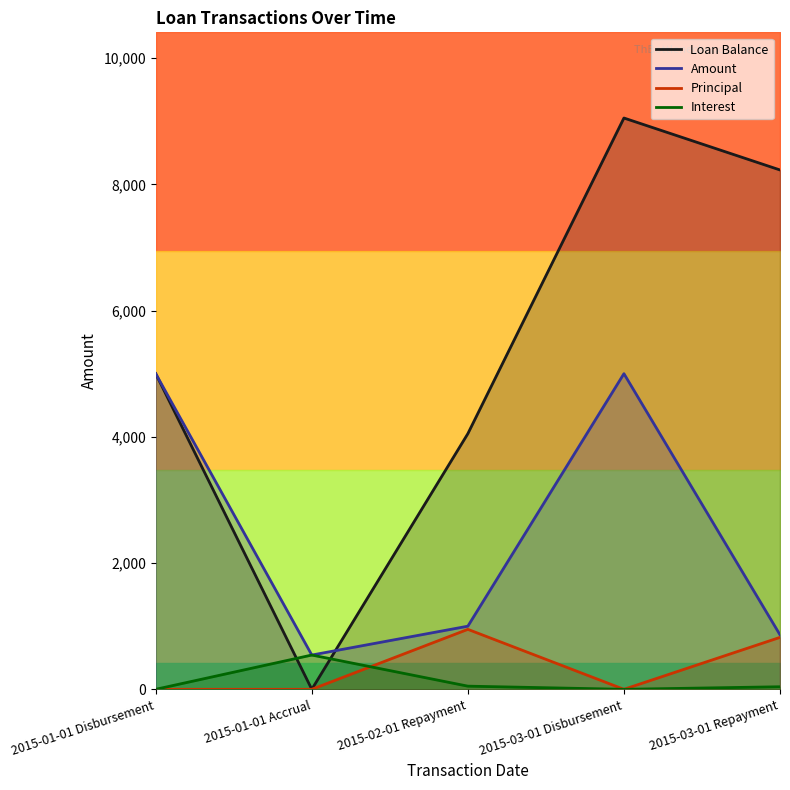

Is the value of Loan Balance at 2015-02-01 Repayment greater than the value of Amount at 2015-01-01 Accrual?

Yes